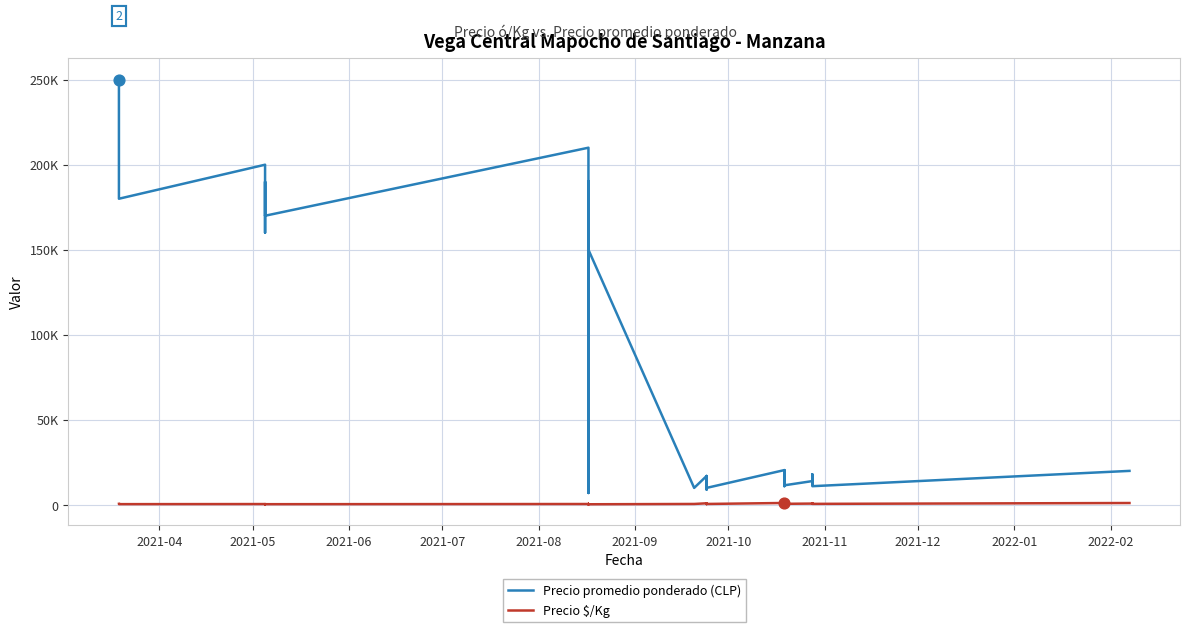

Which series reaches the maximum Y coordinate?

Precio promedio ponderado (CLP)